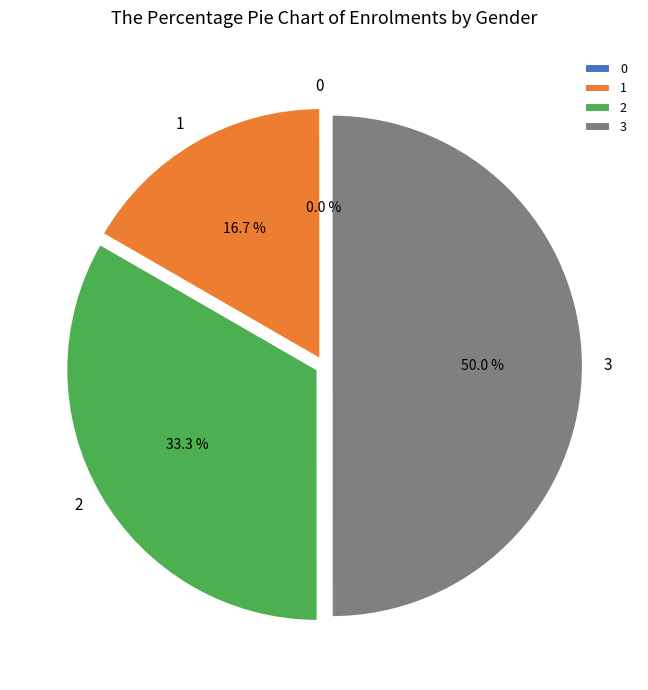

To the nearest percent, what is the average slice percentage?

25%